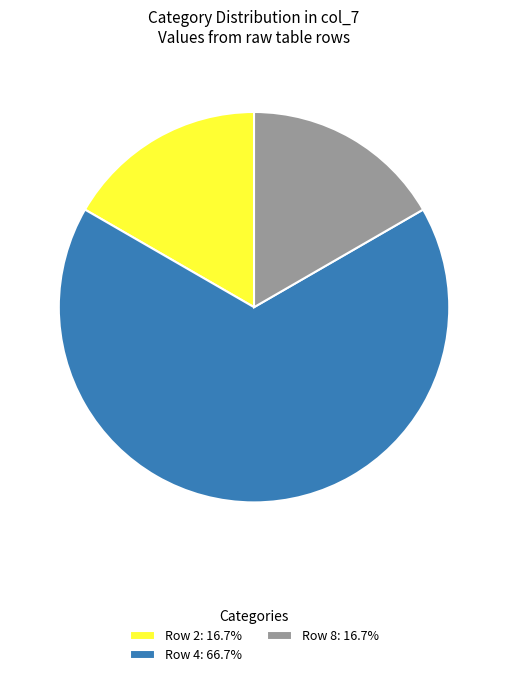

Does any single category account for the majority?

Yes